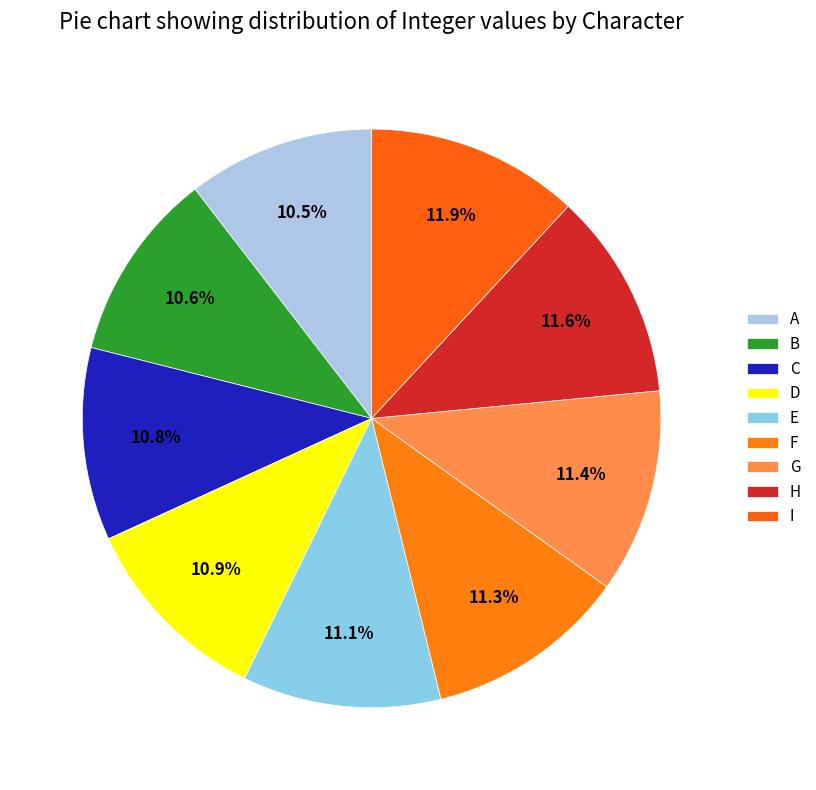

How many slices are in this pie chart?

9